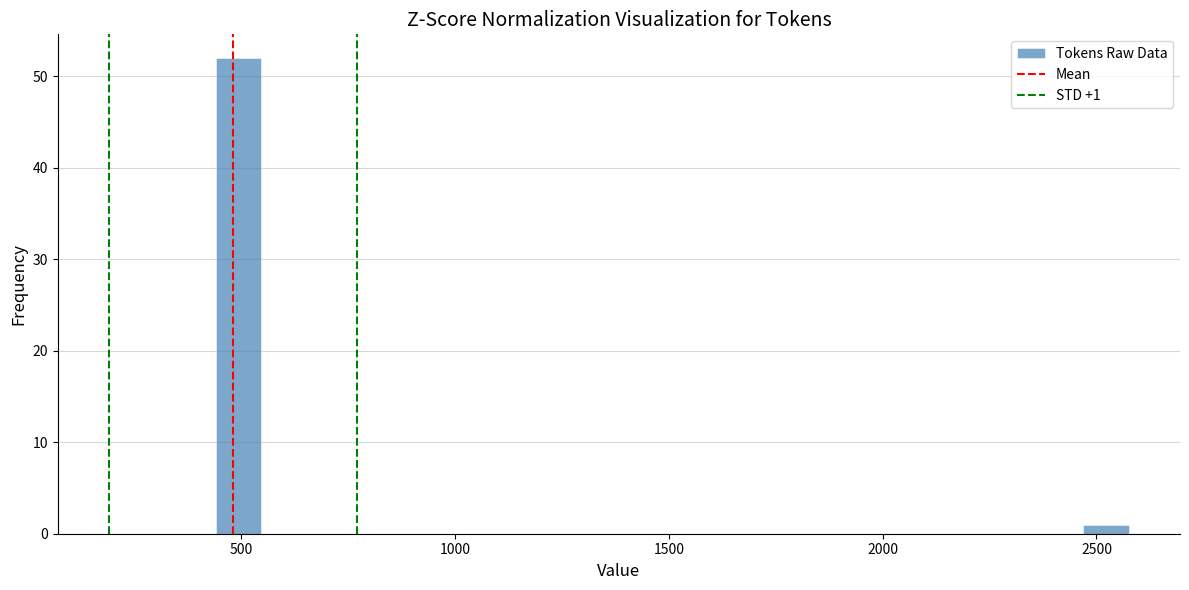

Read against the x-axis, roughly where is the centre of the tallest bar?

500